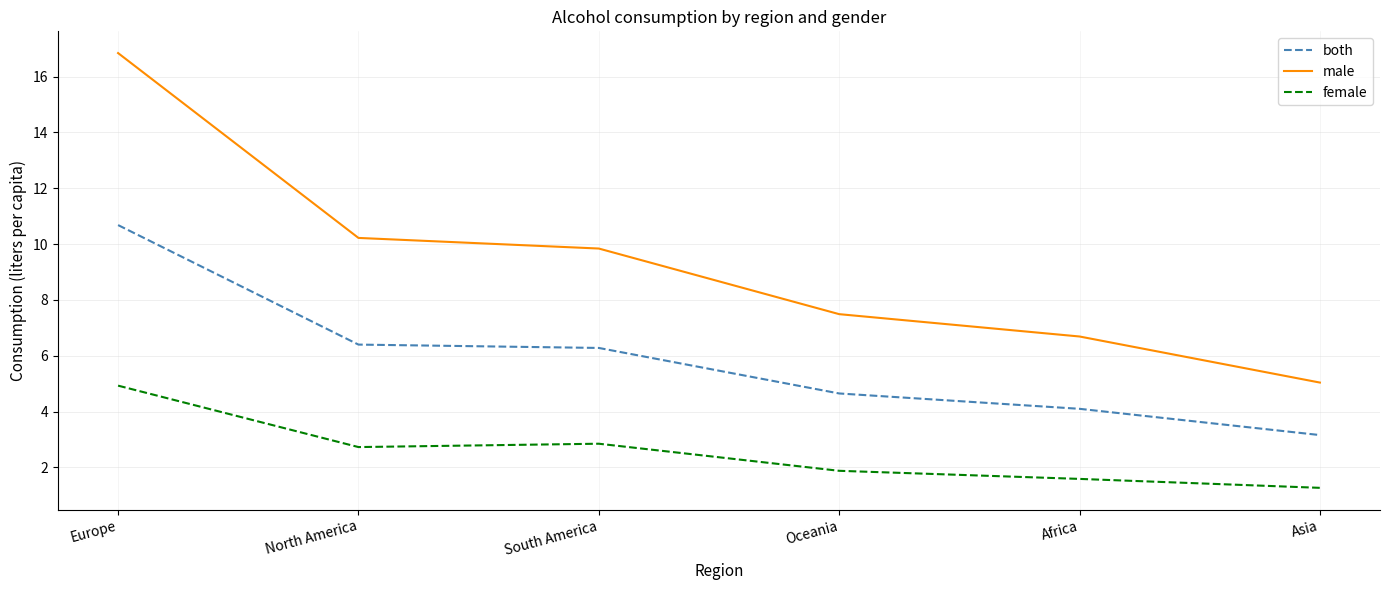

Rank the series by their average value, from highest to lowest.

male, both, female